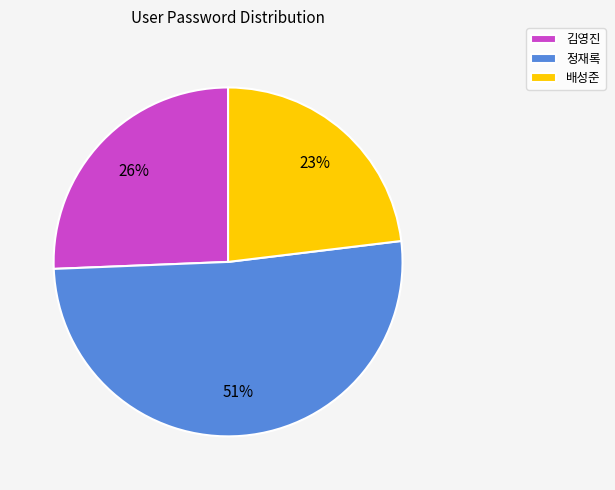

Which category has the biggest portion of the pie?

정재록